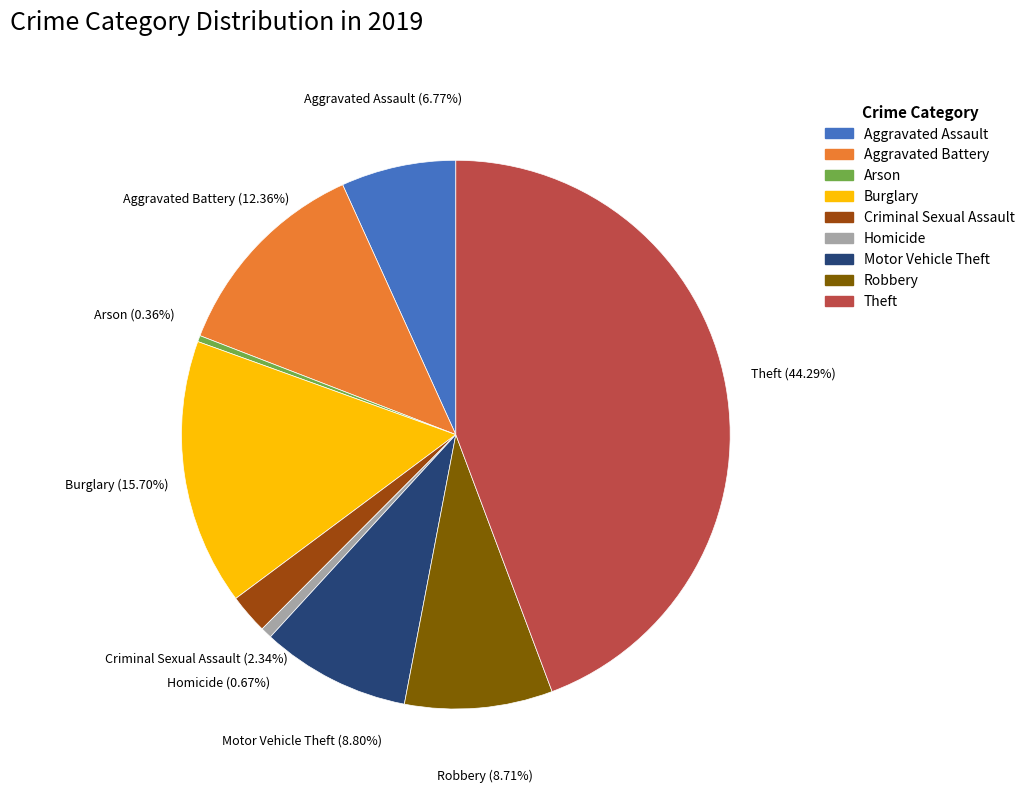

Between Aggravated Assault and Arson, which is larger?

Aggravated Assault